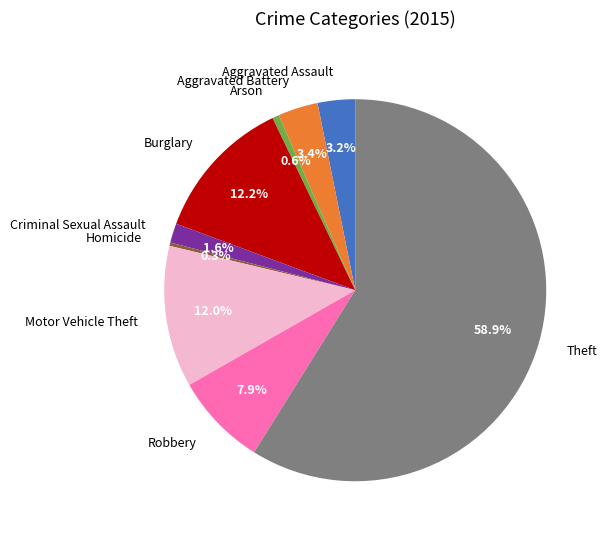

Count the number of slices in the pie.

9